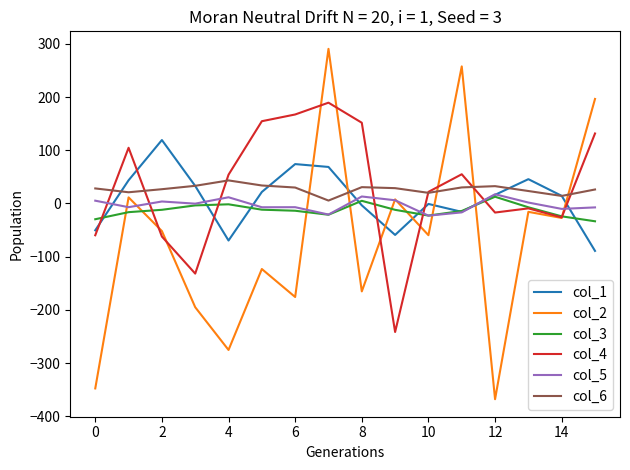

What is the maximum value for col_4?

189.5